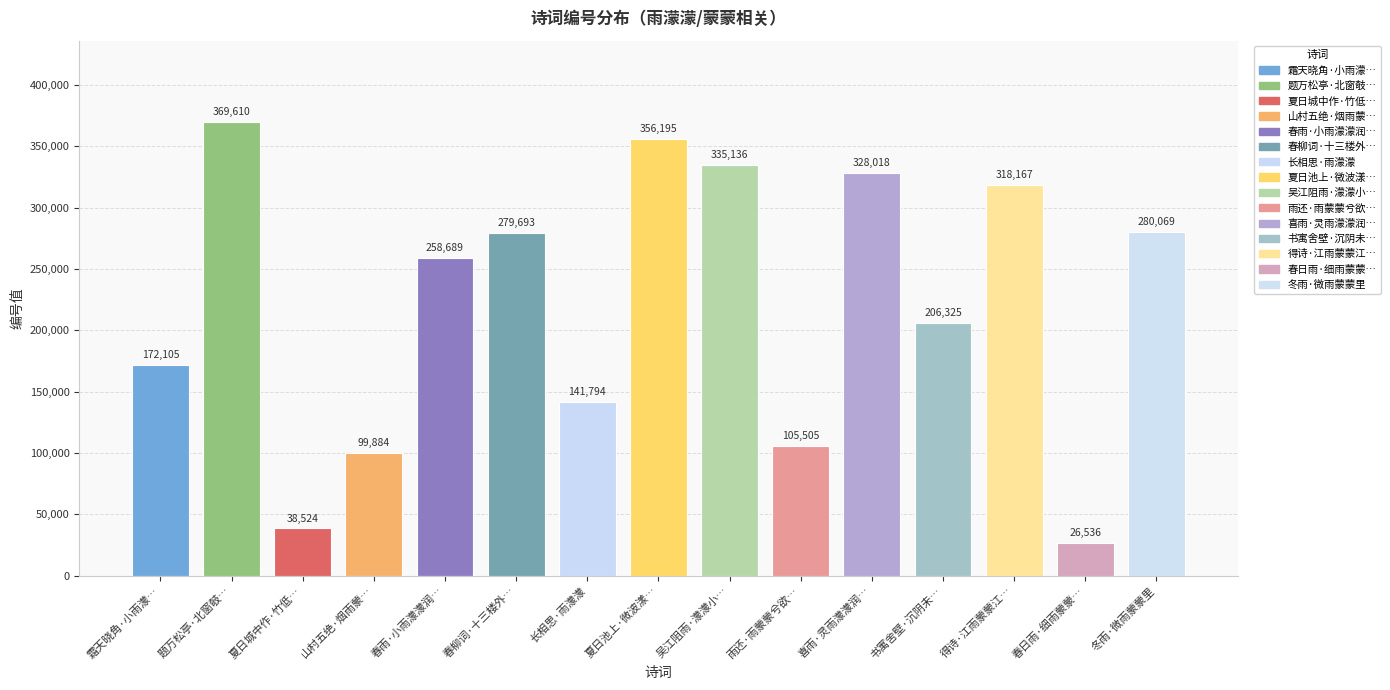

Reading right to left, list all the values displayed in this chart.

280069	26536	318167	206325	328018	105505	335136	356195	141794	279693	258689	99884	38524	369610	172105